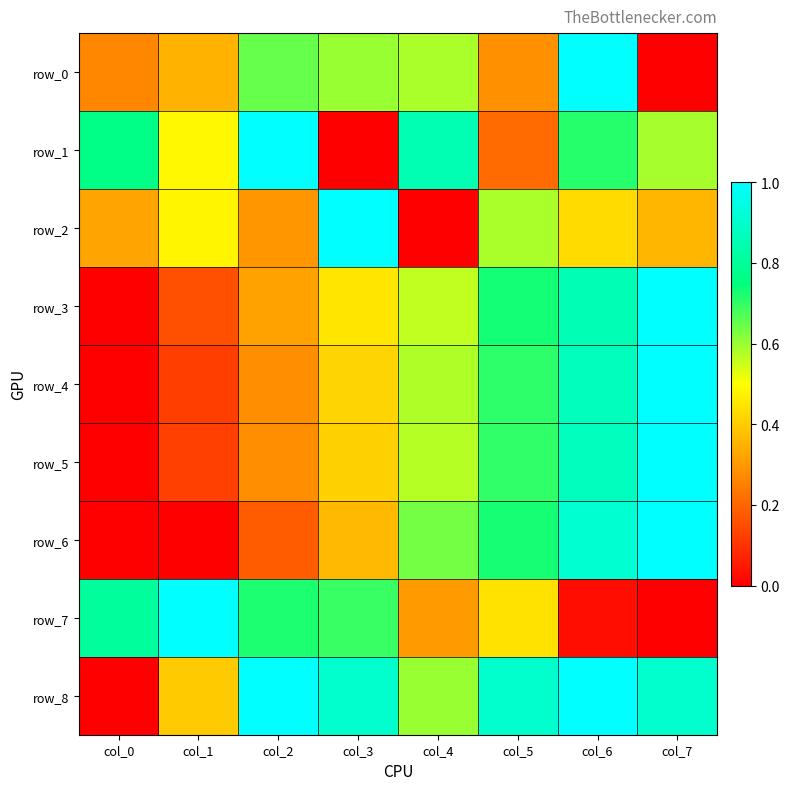

What is the maximum value for row_0?

1.0